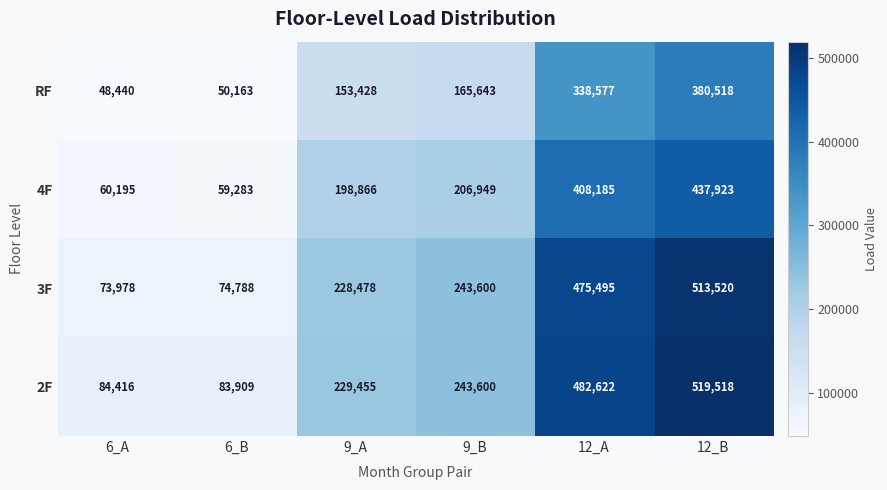

Reading right to left, transcribe all the data shown in this chart.

RF: 380518	338577	165643	153428	50163	48440
4F: 437923	408185	206949	198866	59283	60195
3F: 513520	475495	243600	228478	74788	73978
2F: 519518	482622	243600	229455	83909	84416